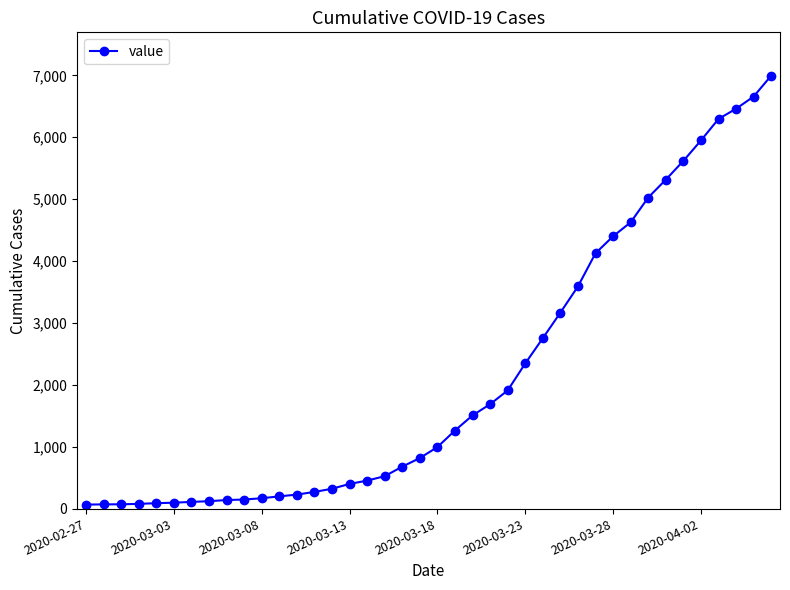

What is the greatest value displayed?

6995